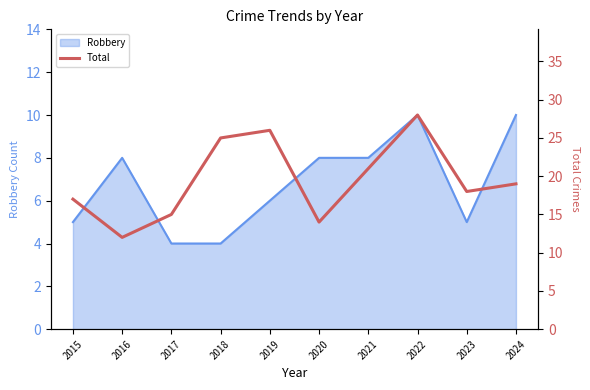

How many data points are less than 19?

5